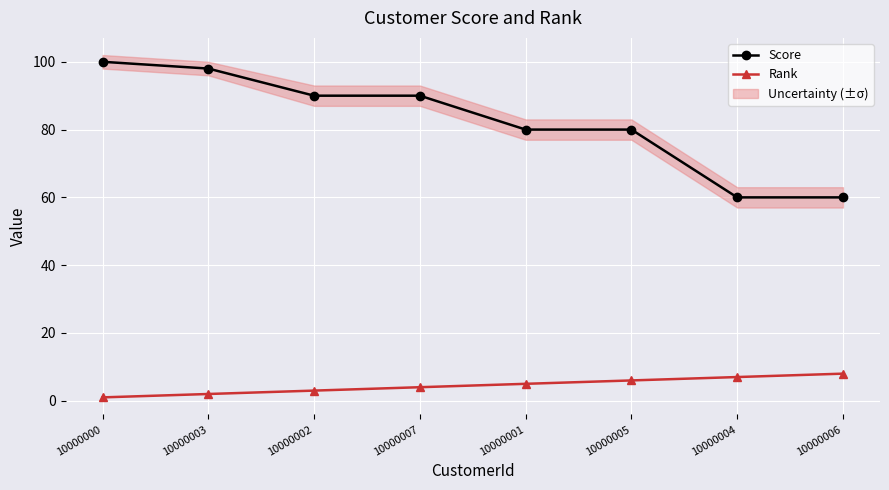

Is it true that Score equals 90 at 10000002?

True